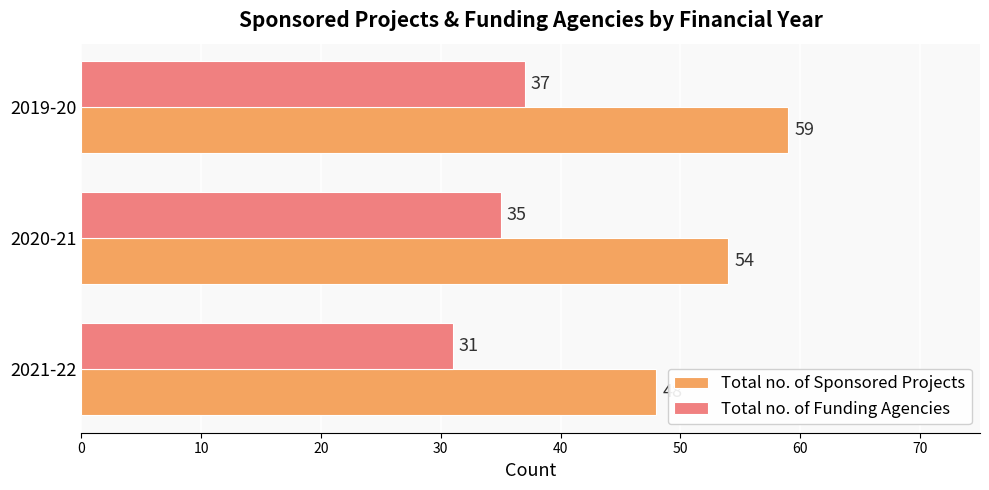

True or false: Total no. of Sponsored Projects has a value of 54 at 2020-21.

True